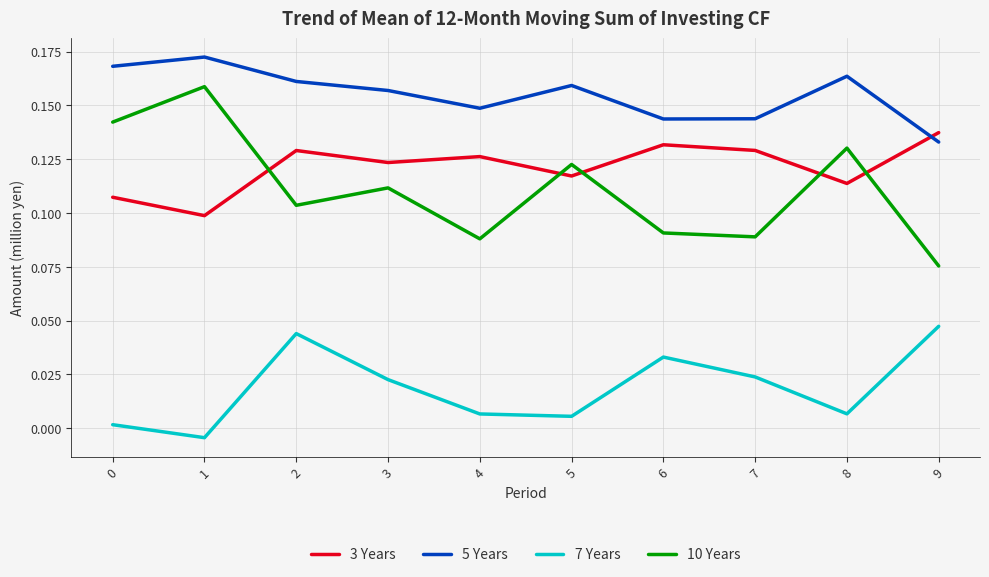

True or false: 7 Years and 3 Years cross at least once.

False